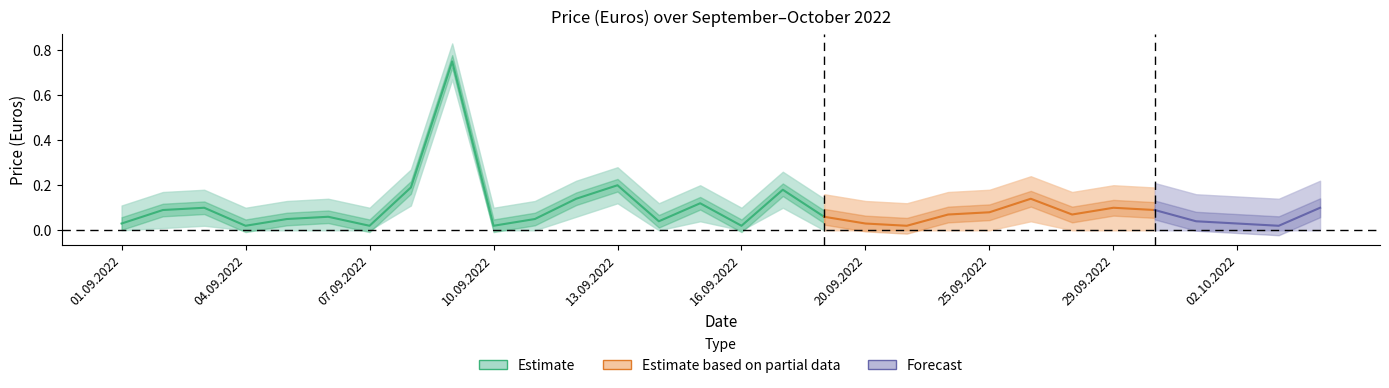

Is it true that the value at 27.09.2022 is 0.1?

True